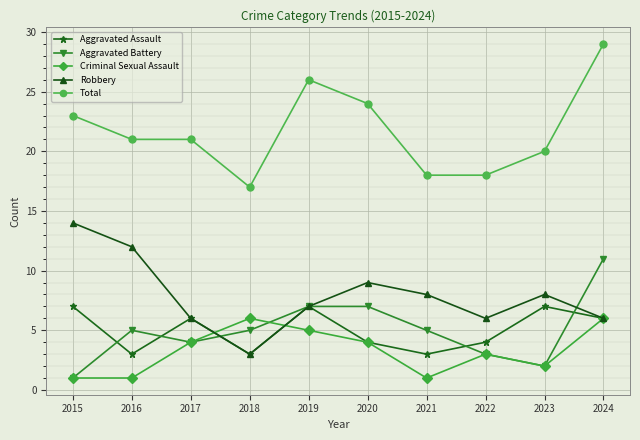

Rank the series at 2021 from lowest to highest value.

Criminal Sexual Assault, Aggravated Assault, Aggravated Battery, Robbery, Total